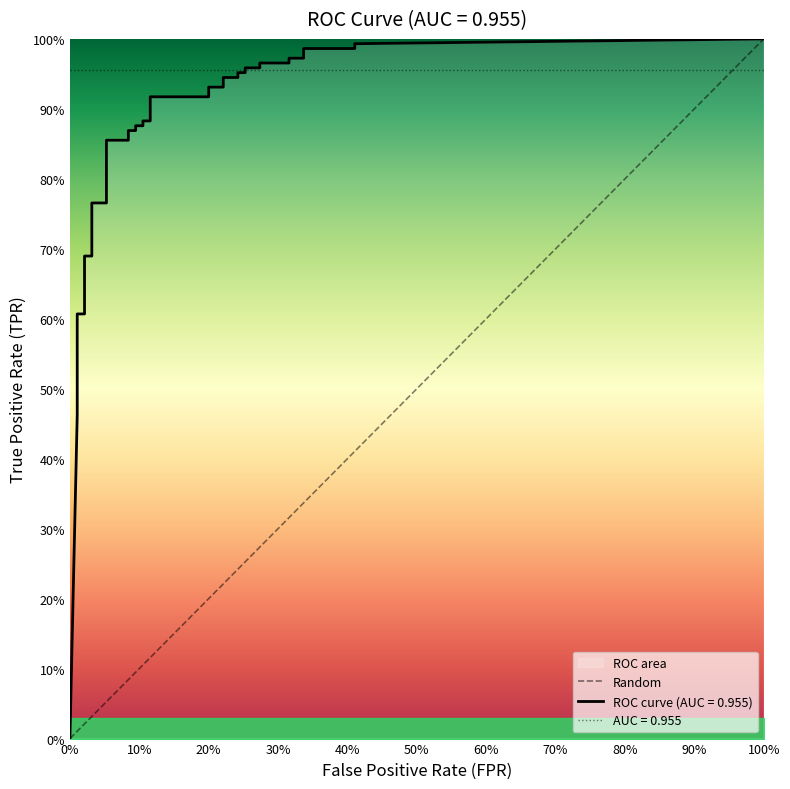

Is this an area chart (filled region under the line)?

No